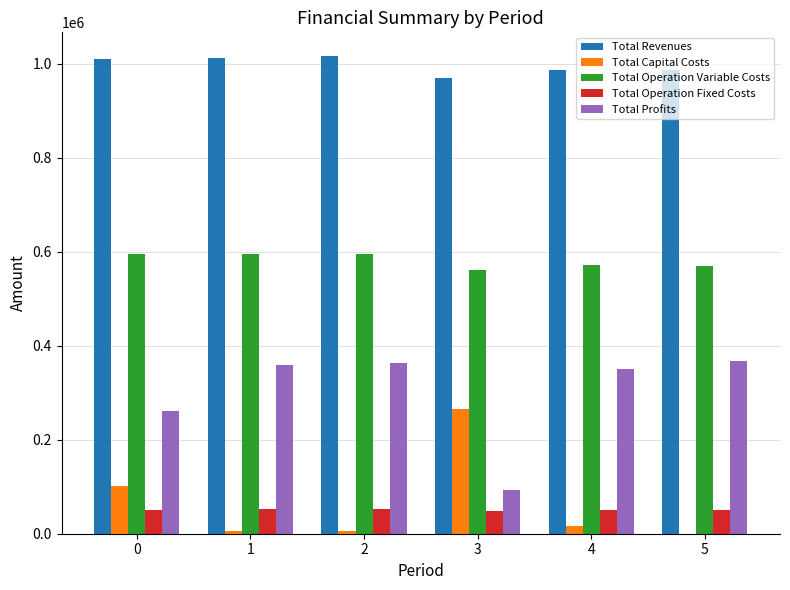

The value of Total Revenues at 0 is 288297.1. True or false?

False